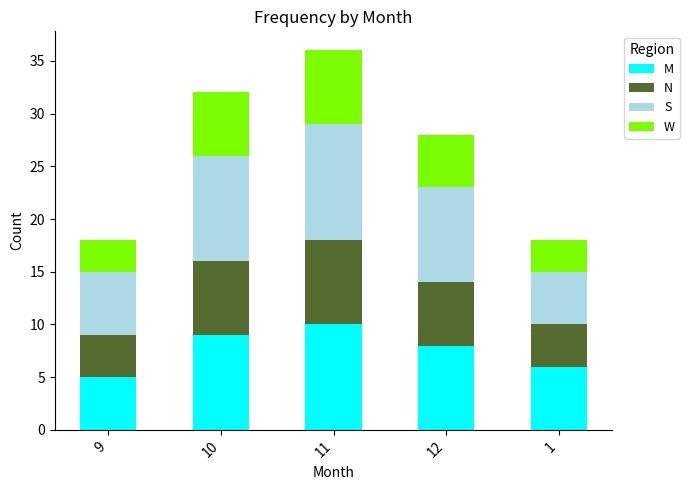

Does the chart contain stacked bars?

Yes